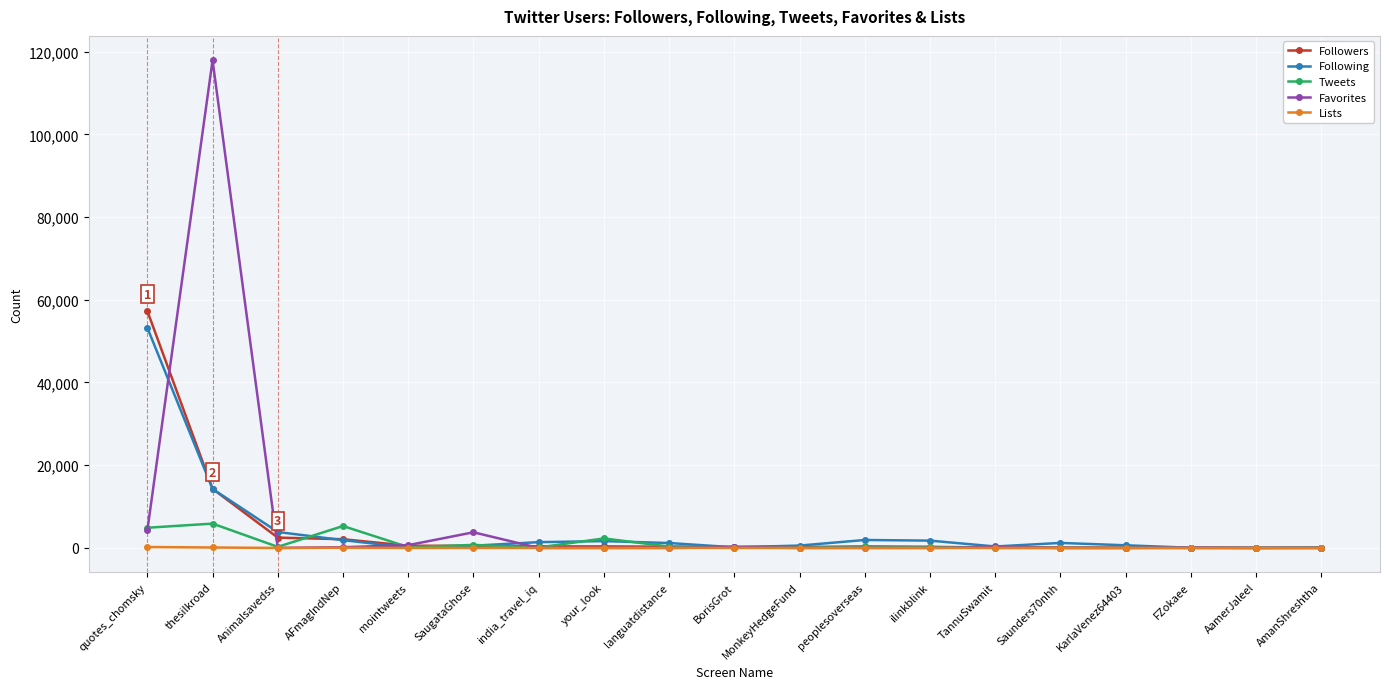

What is the maximum value for Following?

53233